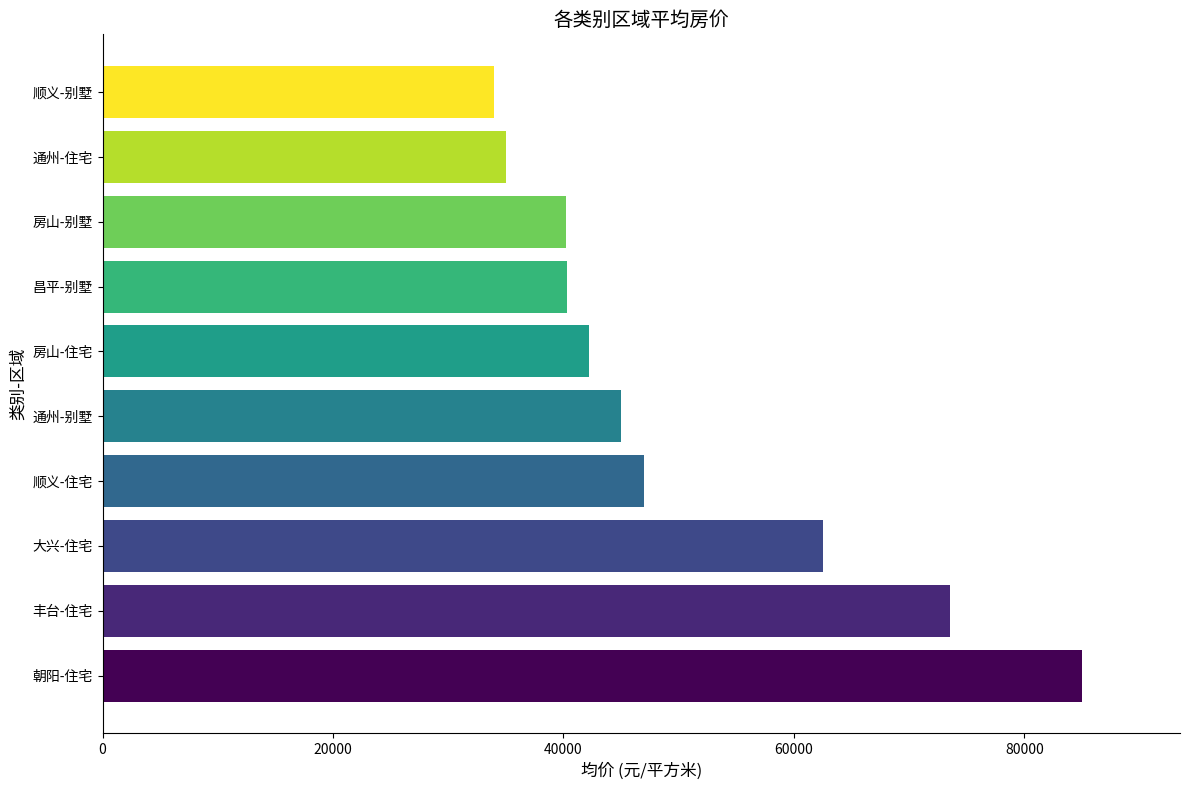

What value does the data have at 大兴-住宅, to the nearest 10?

62500